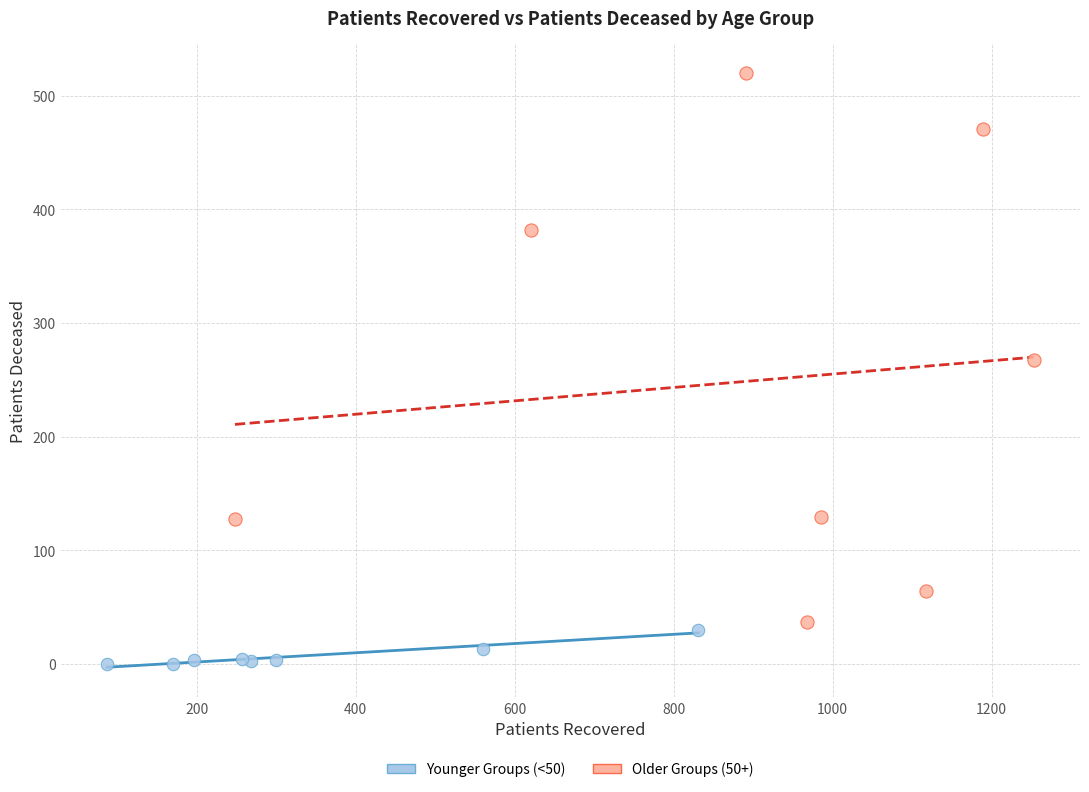

What are all the series names shown in the legend?

Younger Groups (<50), Older Groups (50+)